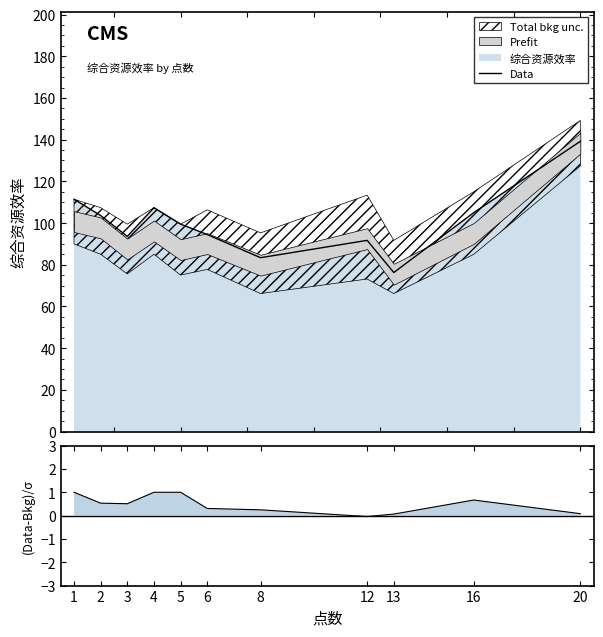

How many points are lower than both their immediate neighbors (excluding endpoints)?

3